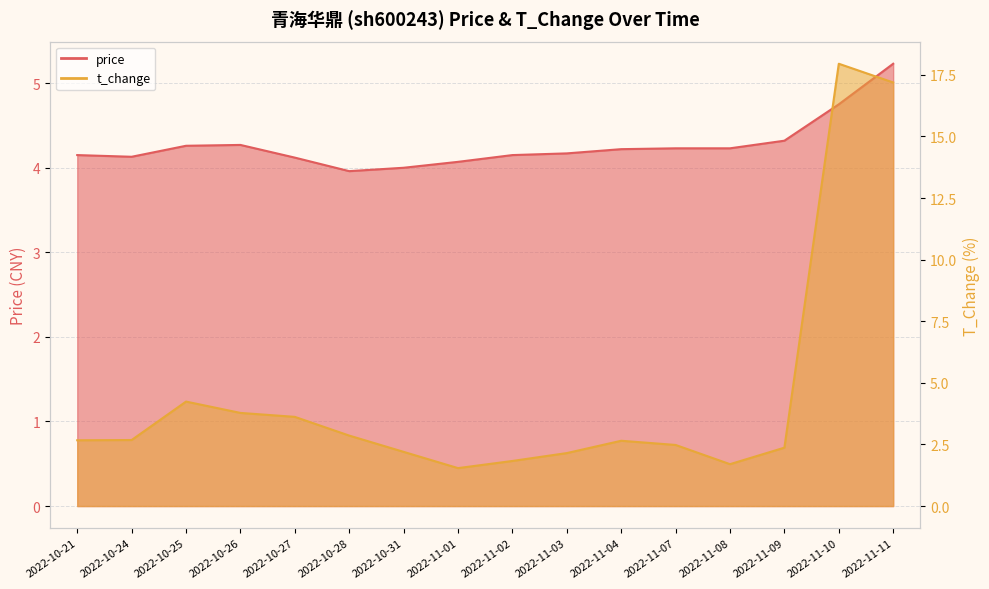

What is the average value of the price series?

4.3